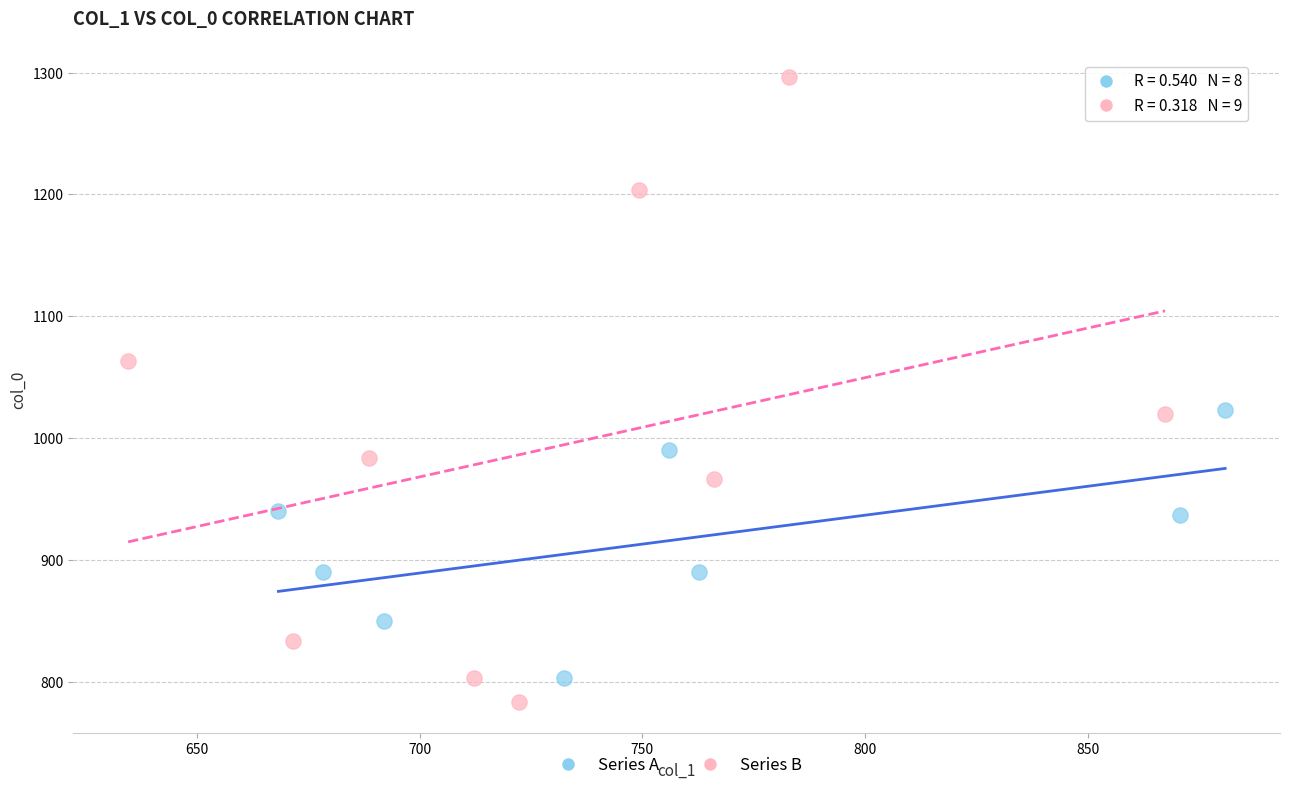

Which series contains the highest Y value?

Series B